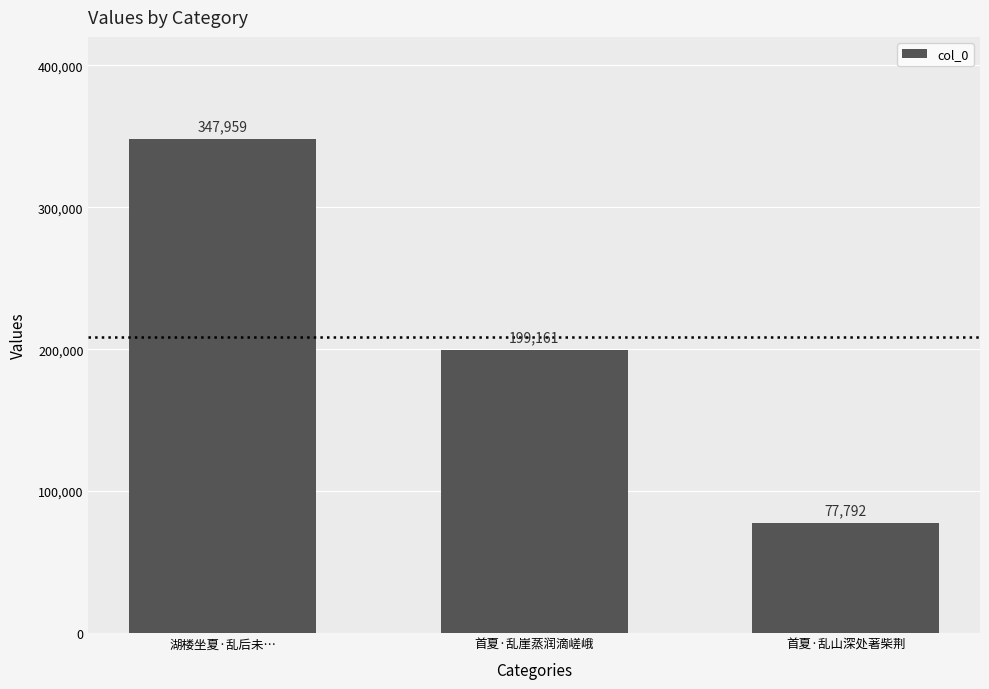

List the labels in order of value, largest first.

湖楼坐夏·乱后未…, 首夏·乱崖蒸润滴嵯峨, 首夏·乱山深处著柴荆